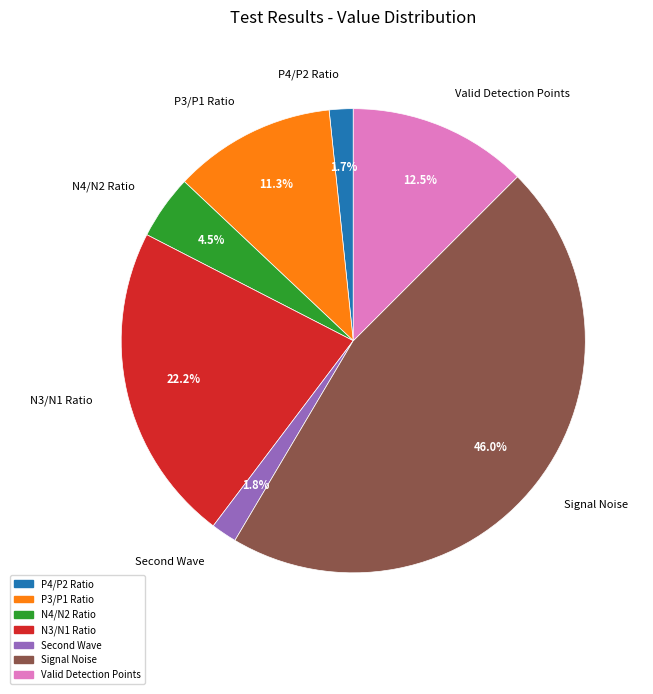

To the nearest percent, what is the average slice percentage?

14%